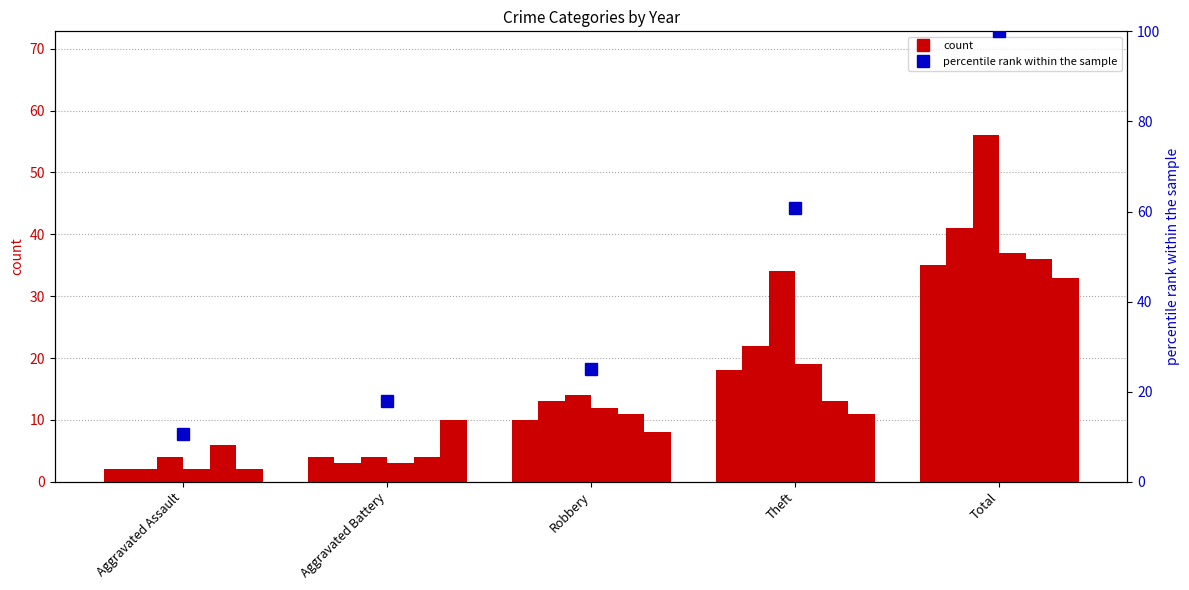

What is the maximum value shown in the chart?

100.0